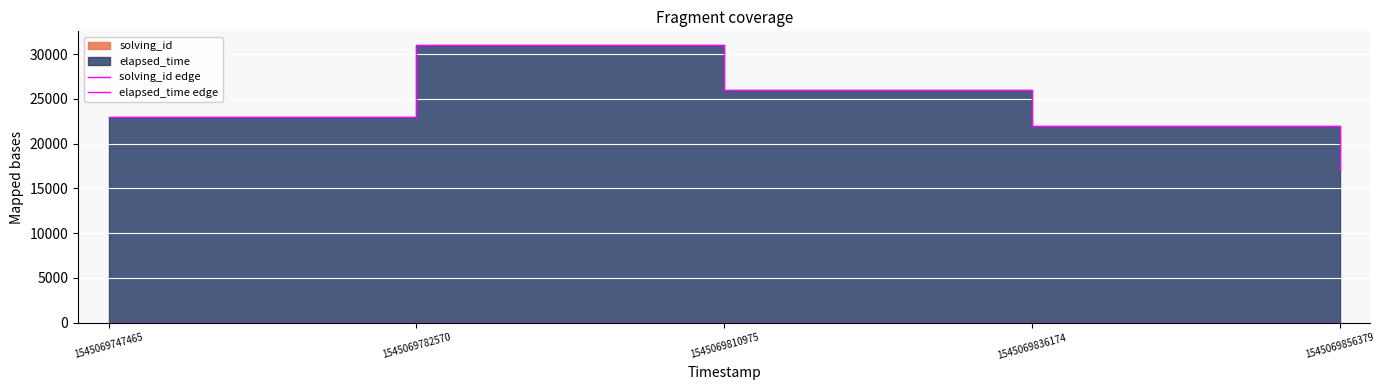

Which has a higher value, 1545069856379 or 1545069836174?

1545069856379